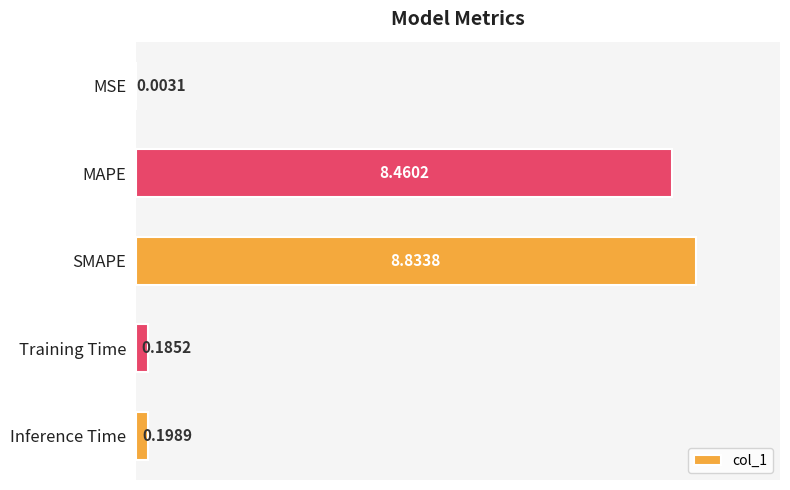

At which label is the value closest to 4?

Inference Time